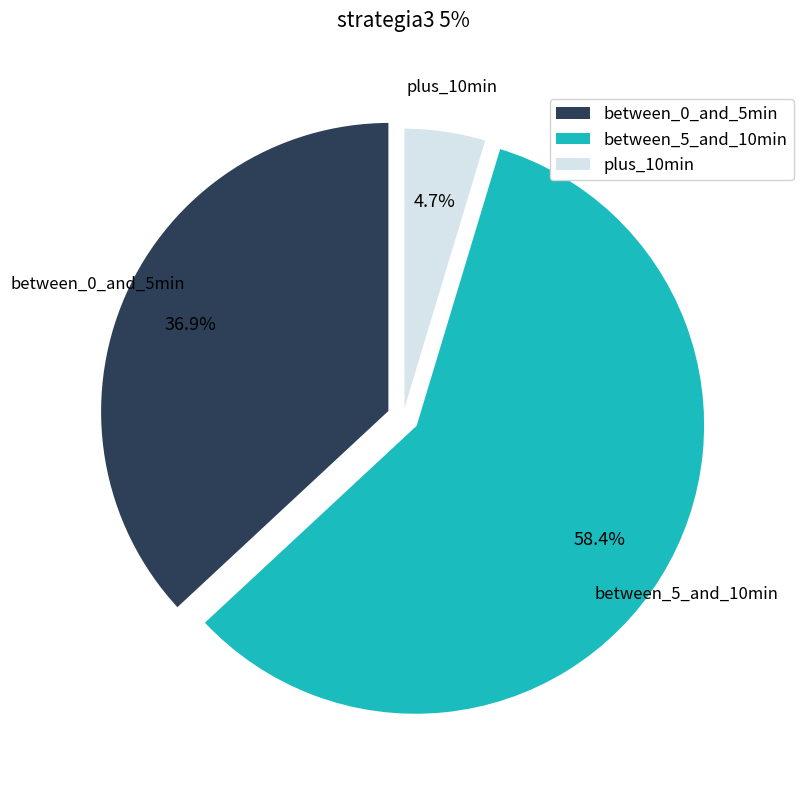

Which category has the biggest portion of the pie?

between_5_and_10min